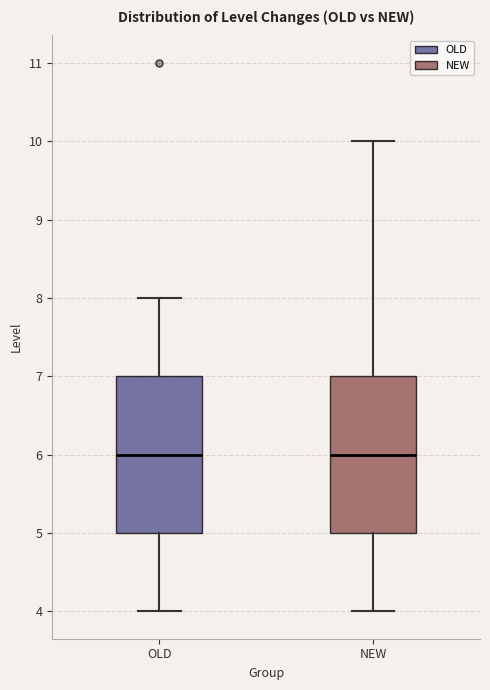

Where does the upper whisker of the box for NEW end on the y-axis? The values are not printed on the chart, so give them approximately, as read against the axis.

10